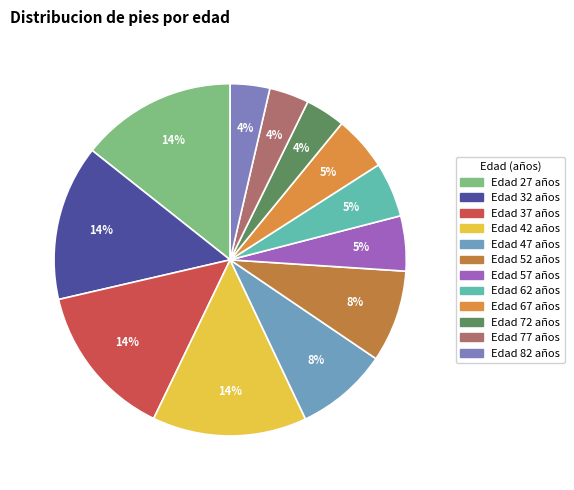

Which category has the biggest portion of the pie?

27